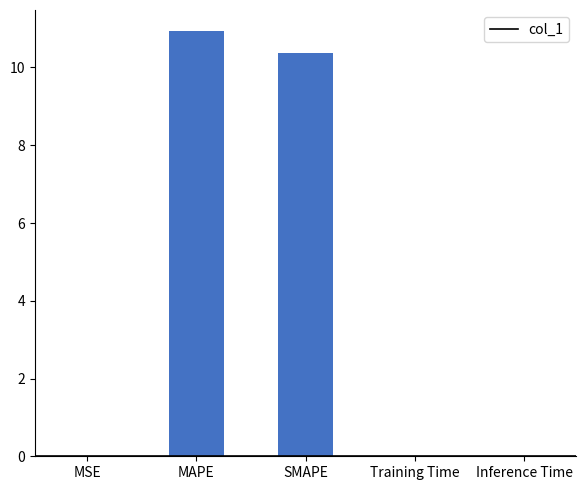

Between MSE and MAPE, which is larger?

MAPE